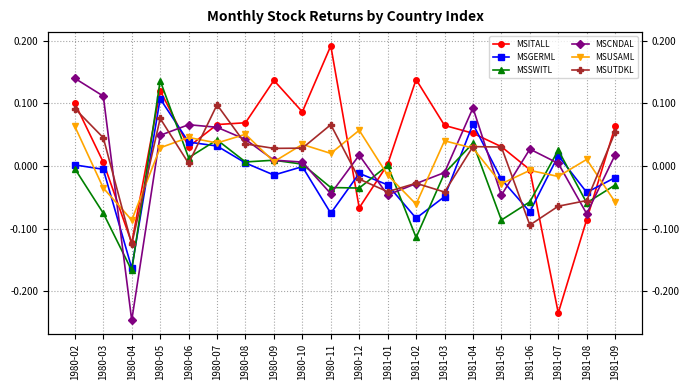

What are all the series names shown in the legend?

MSITALL, MSGERML, MSSWITL, MSCNDAL, MSUSAML, MSUTDKL